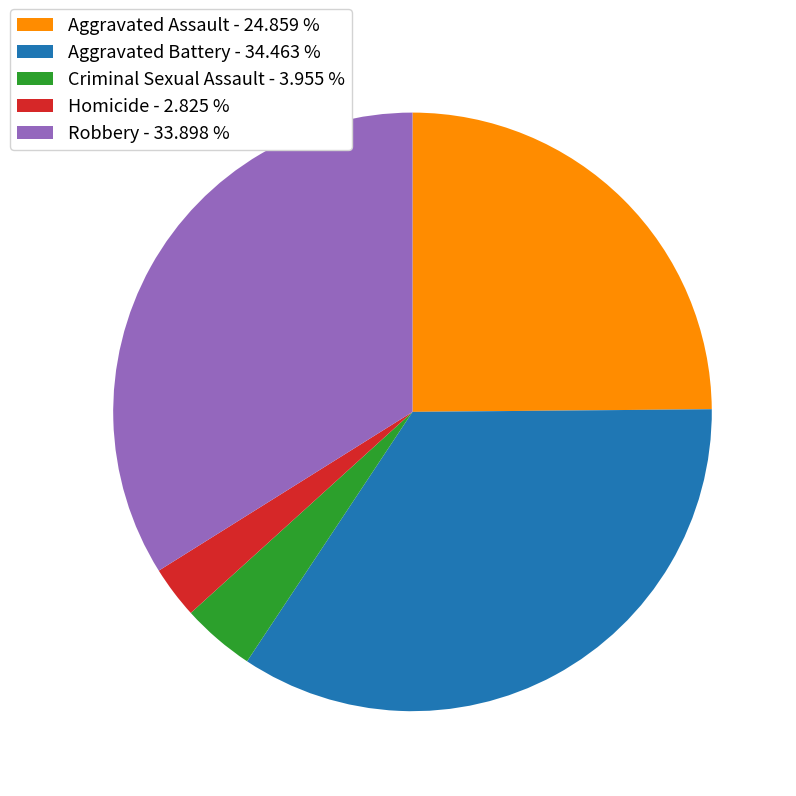

Rank the categories by value from highest to lowest.

Aggravated Battery, Robbery, Aggravated Assault, Criminal Sexual Assault, Homicide